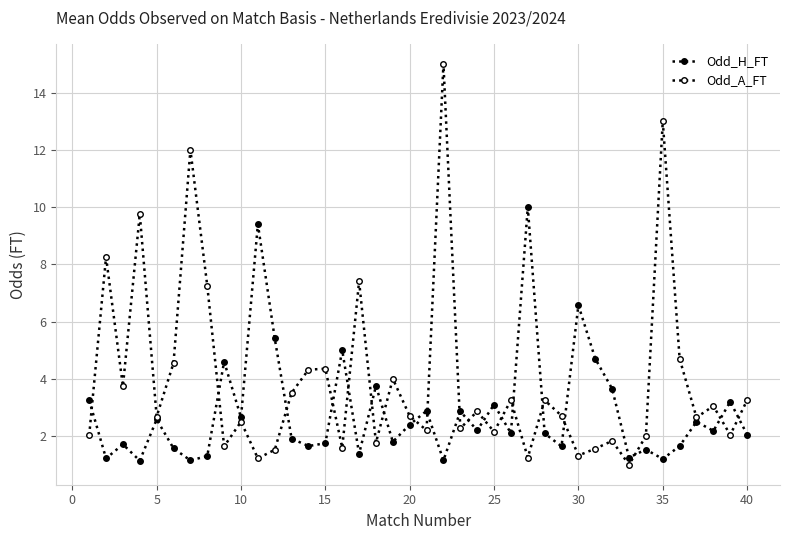

What is the value of the Odd_H_FT point at the 6th from the left?

1.6